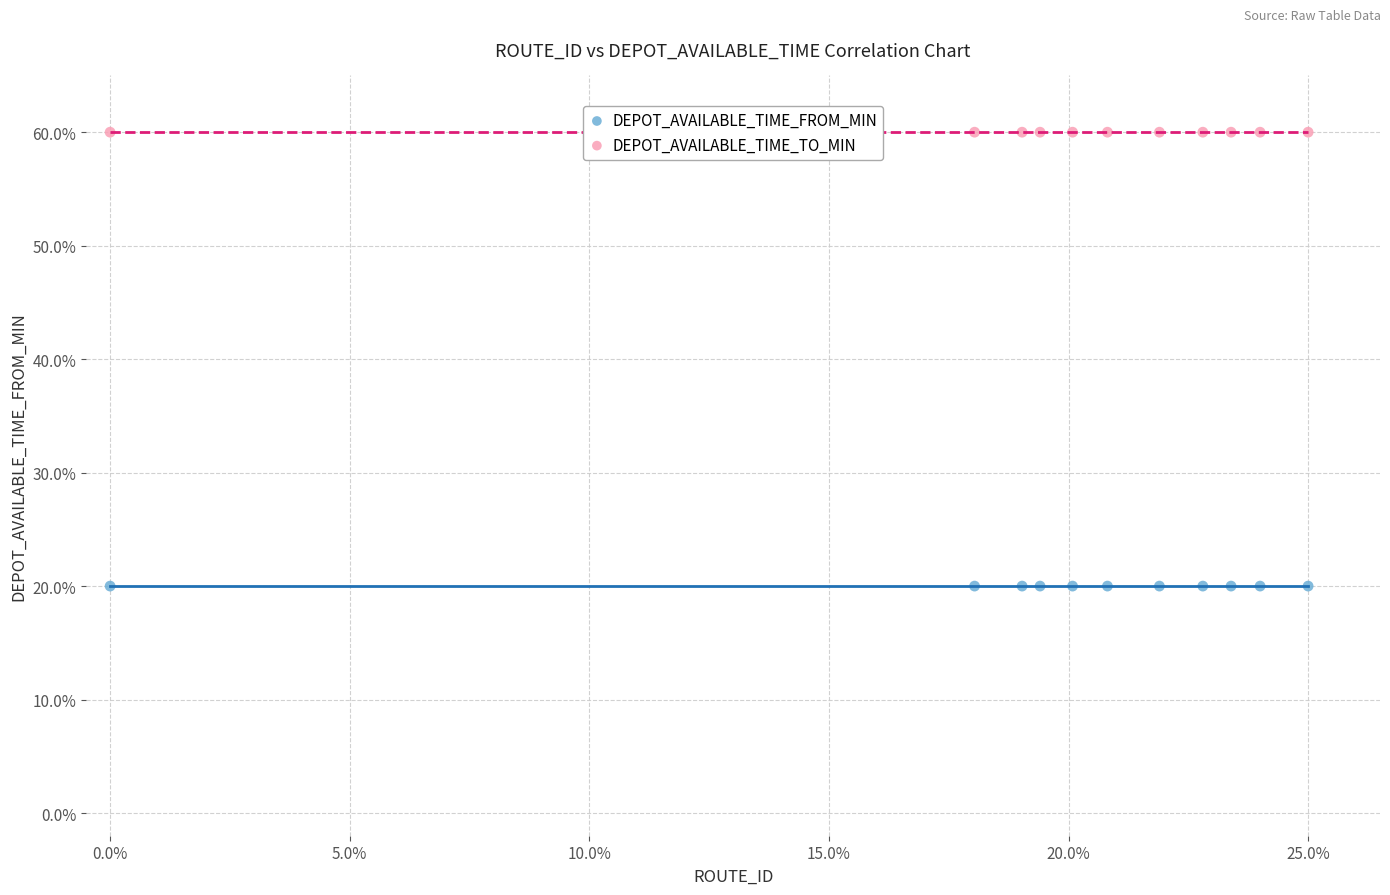

What are all the series names shown in the legend?

DEPOT_AVAILABLE_TIME_FROM_MIN, DEPOT_AVAILABLE_TIME_TO_MIN